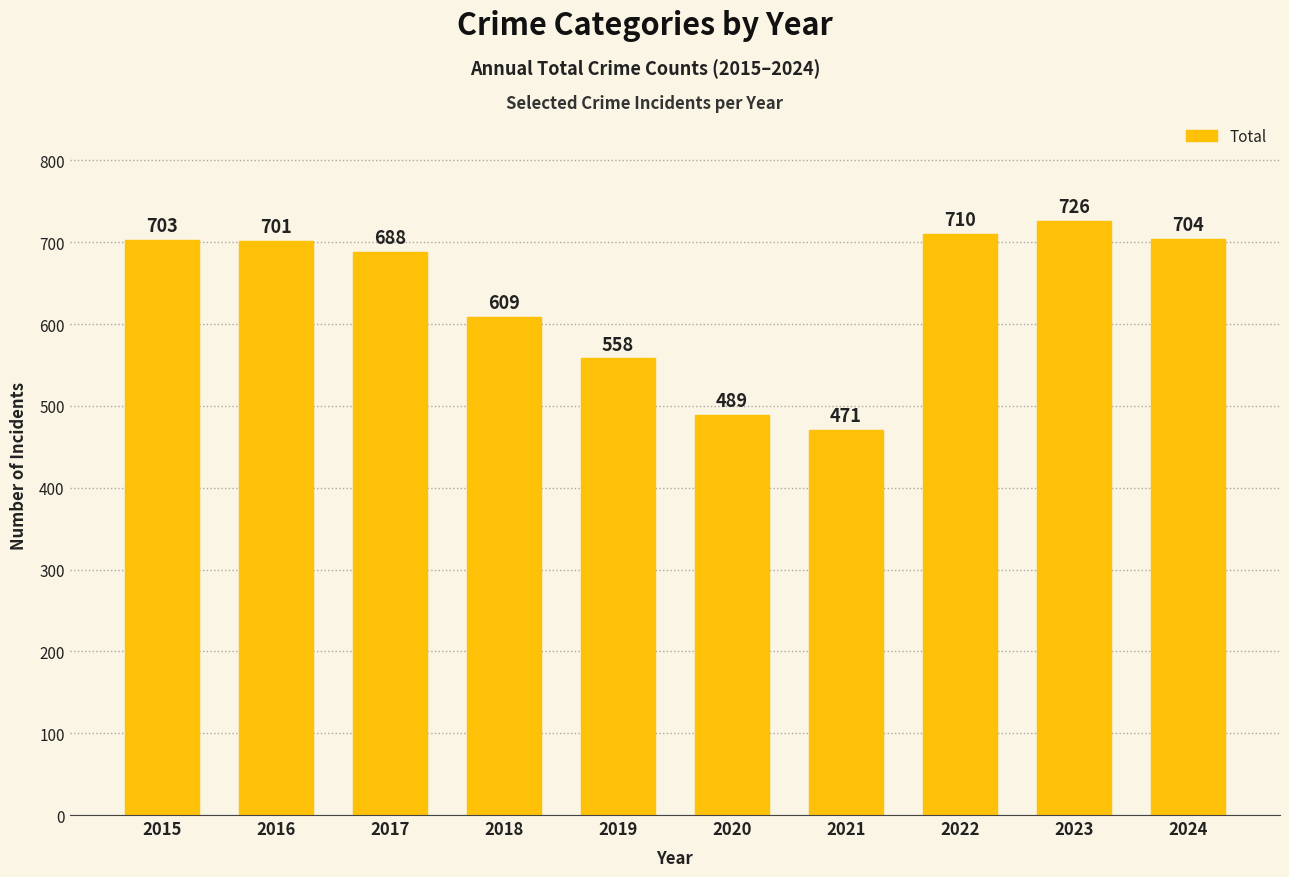

What is the minimum value shown in the chart?

471